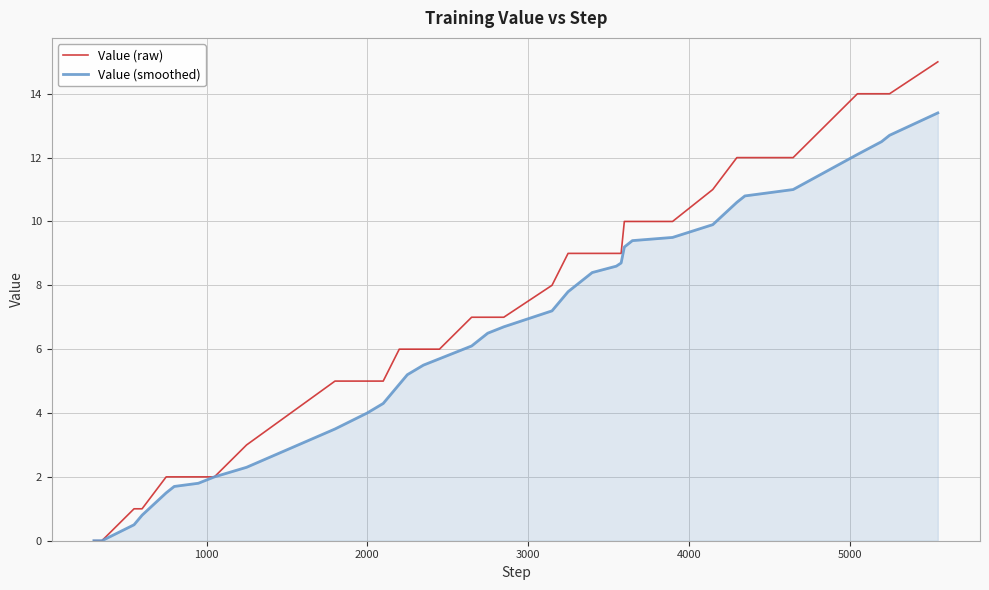

How many categories are shown in the chart?

40